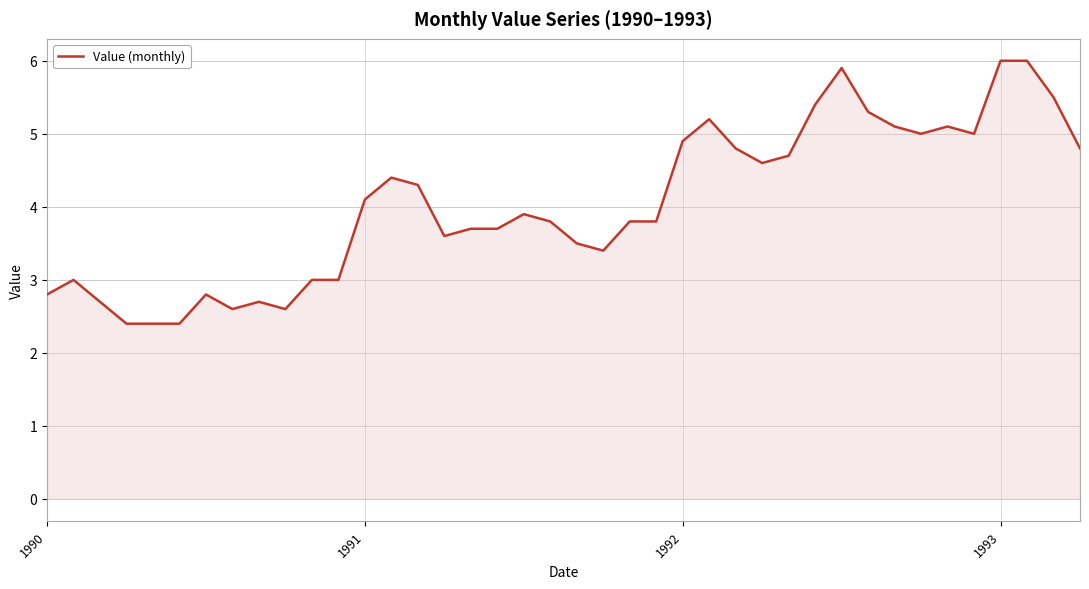

What is the sum of all values?

161.7